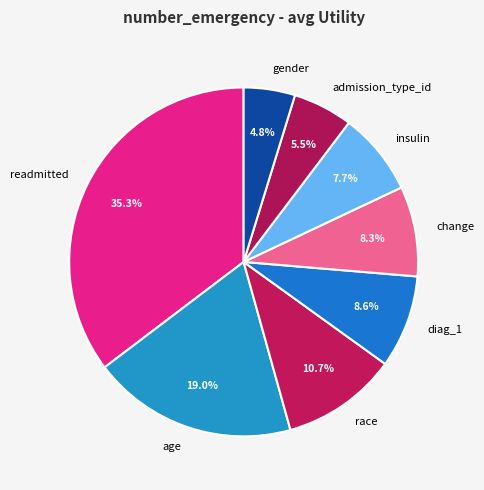

To the nearest percent, what is the average slice percentage?

12%